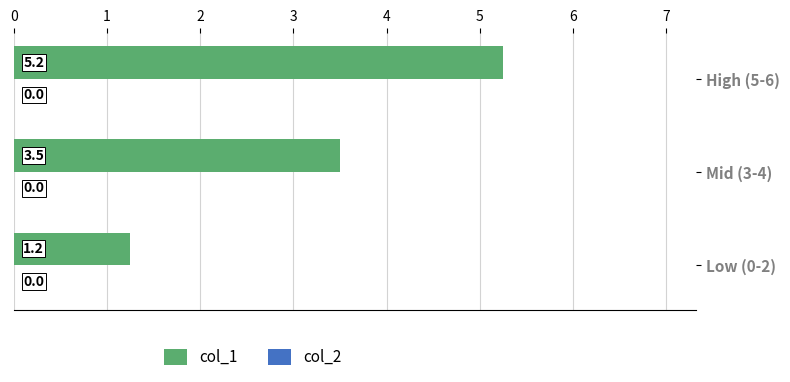

What is the difference between the maximum and minimum values?

4.0